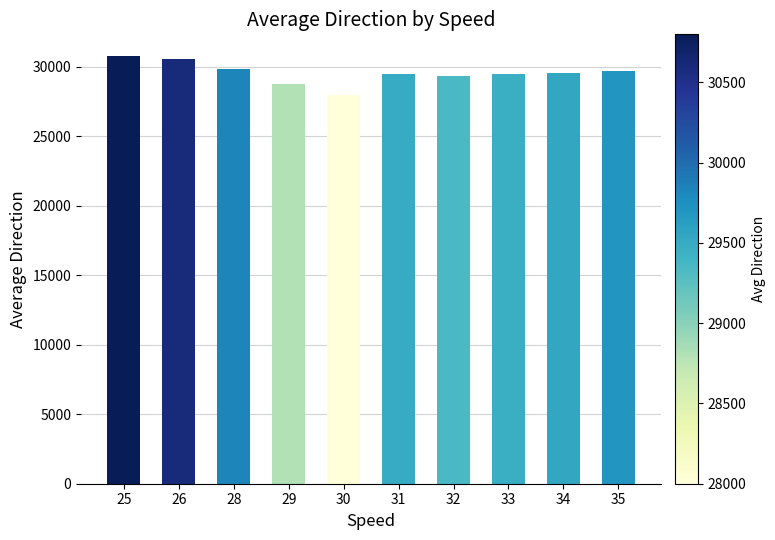

Count the number of data series in this chart.

1